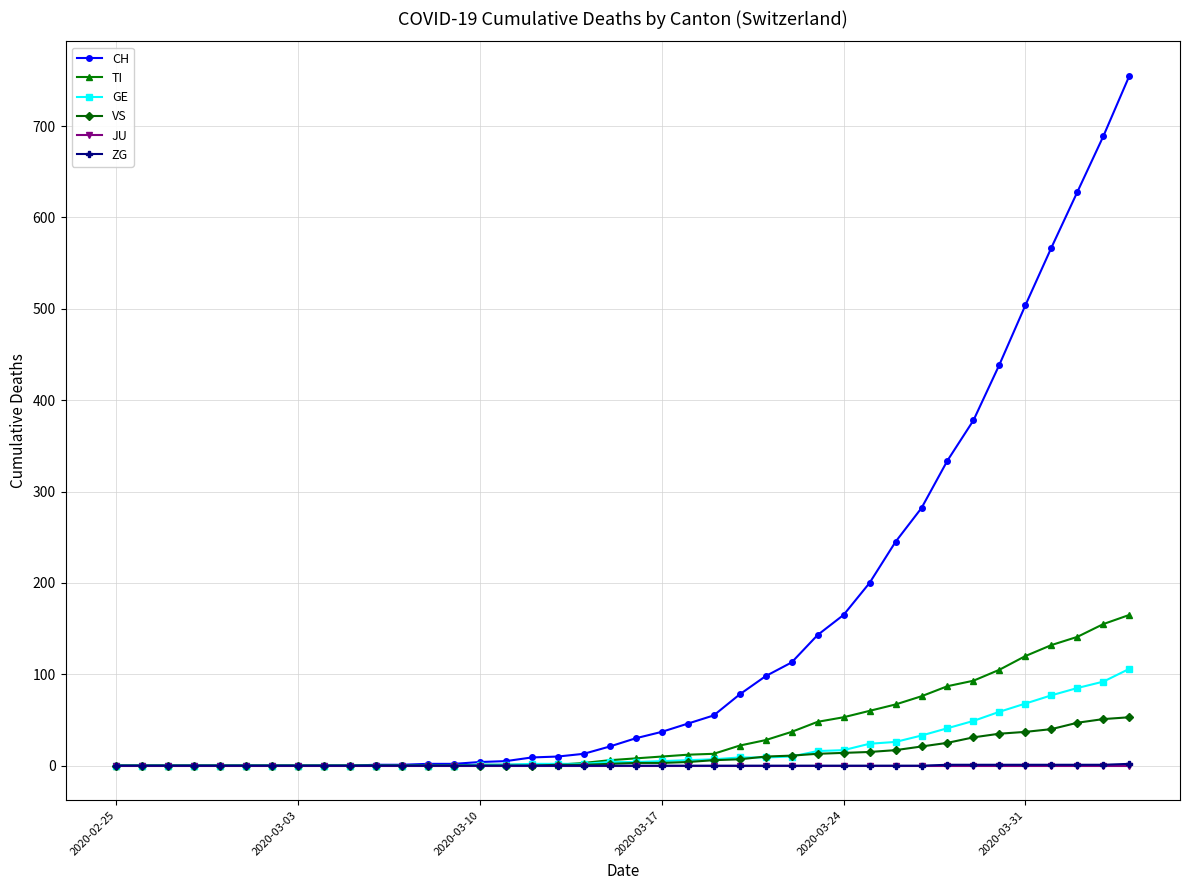

What is the greatest value displayed?

755